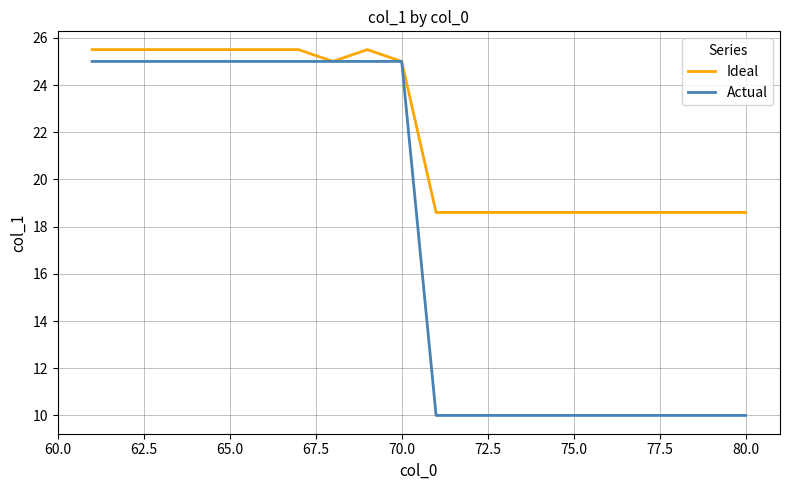

List the series in order of their overall mean, lowest first.

Actual, Ideal